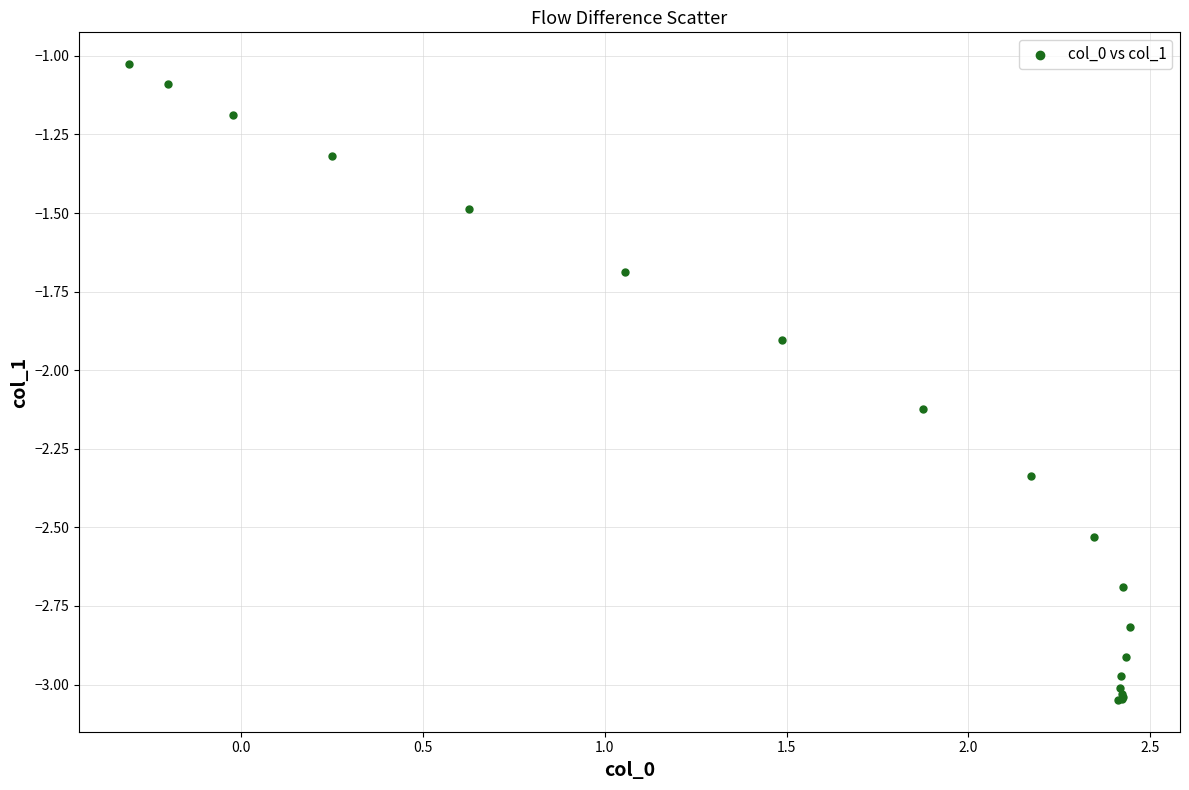

What Y value in the scatter plot is closest to -2?

-1.9